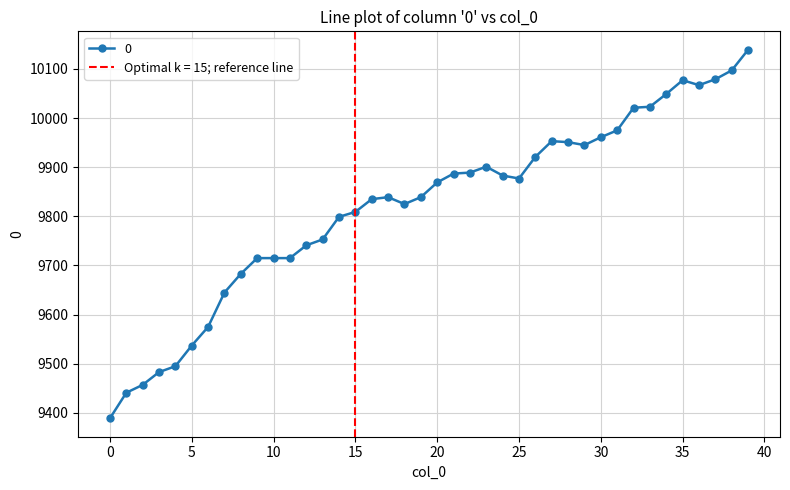

Where does the data first go above 9869?

21